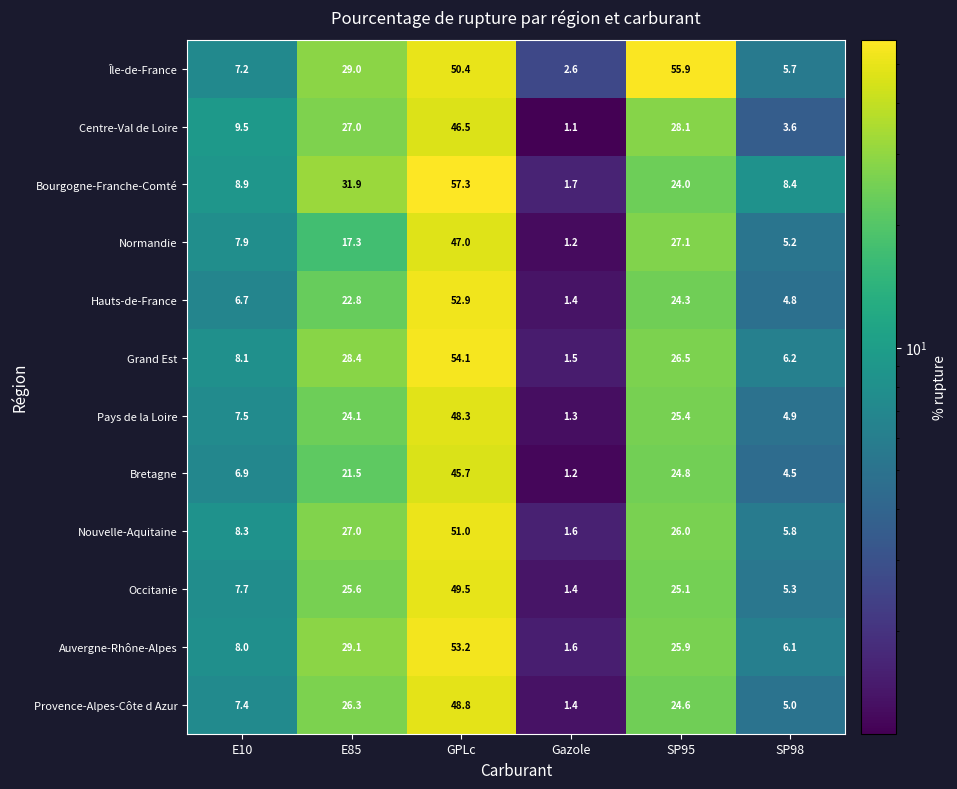

List the series in order of their peak value, lowest first.

Bretagne, Centre-Val de Loire, Normandie, Pays de la Loire, Provence-Alpes-Côte d Azur, Occitanie, Nouvelle-Aquitaine, Hauts-de-France, Auvergne-Rhône-Alpes, Grand Est, Île-de-France, Bourgogne-Franche-Comté